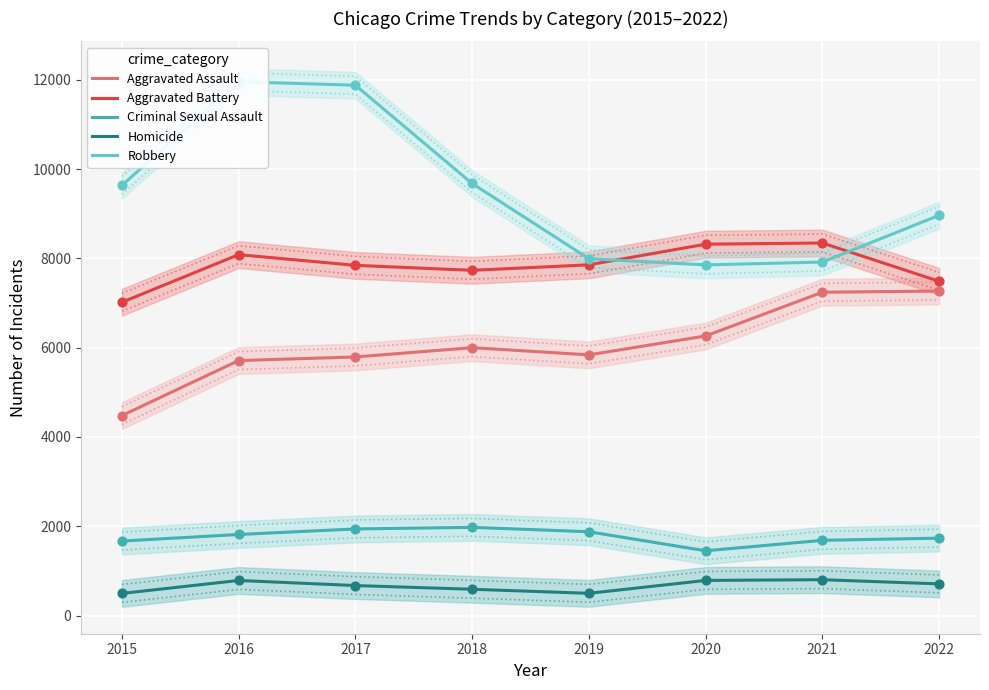

Is the value of Robbery at 2020 greater than the value of Homicide at 2019?

Yes